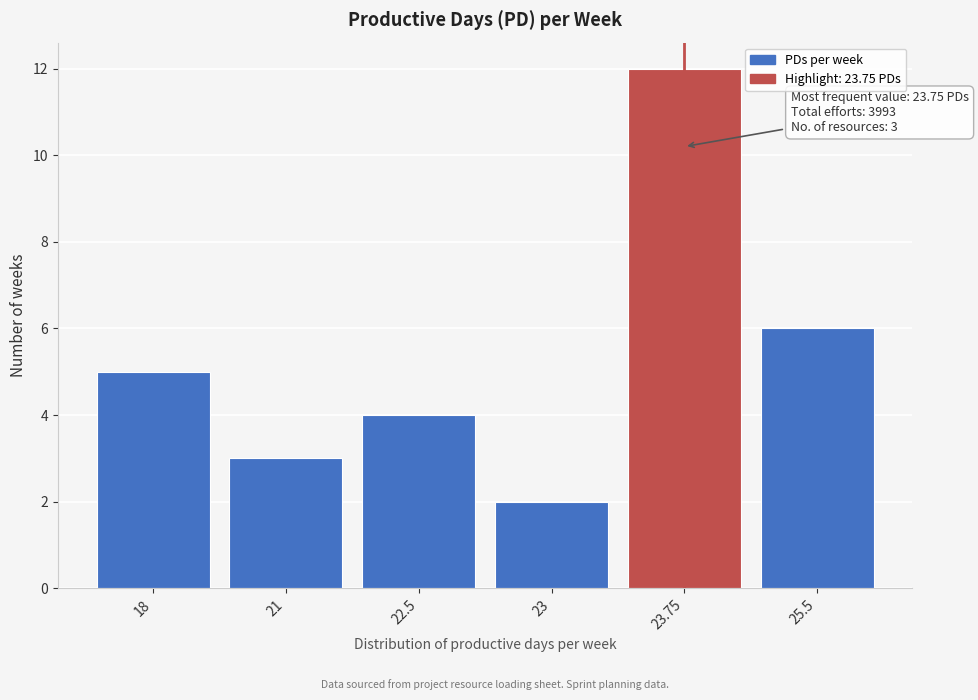

Reading left to right, extract all data points from this chart.

5	3	4	2	12	6